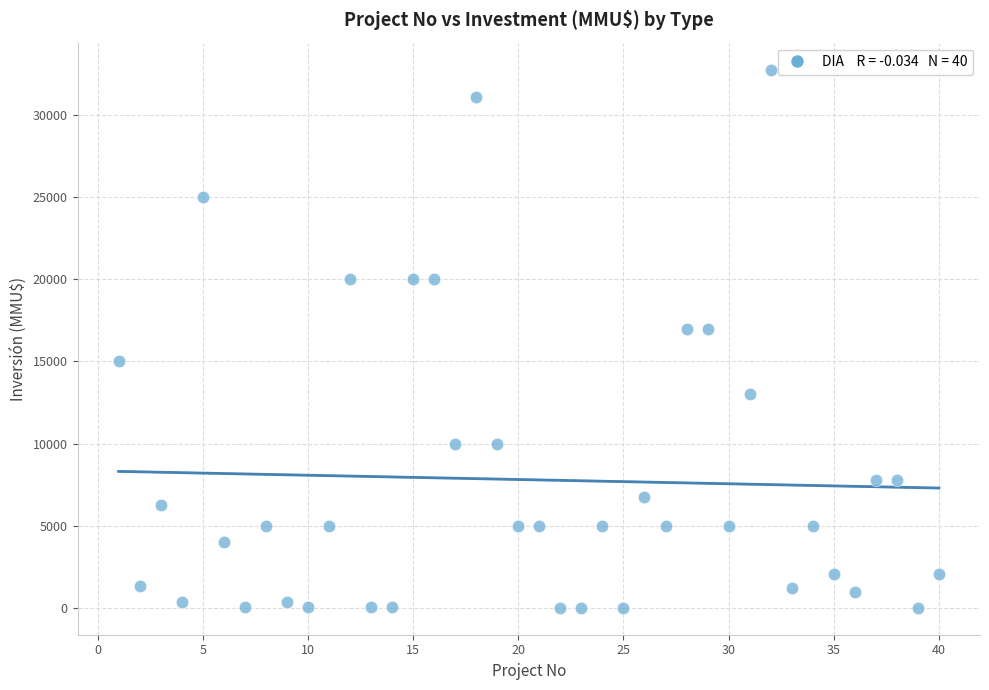

What is the range of Y values (max minus min)?

32775